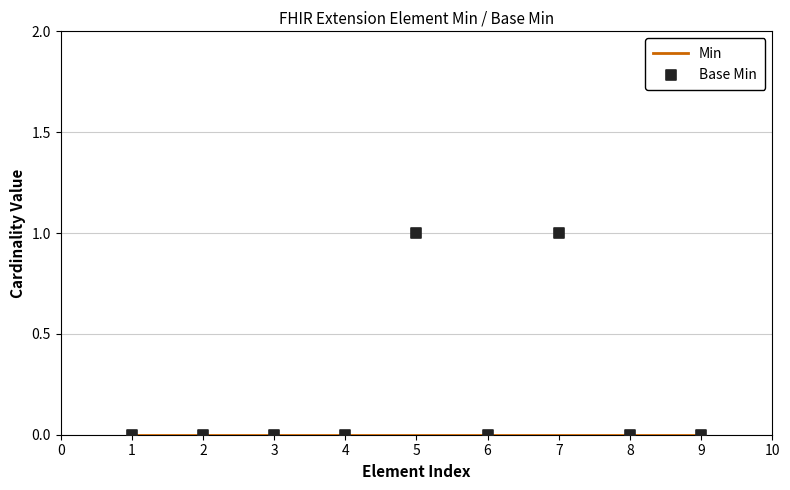

At how many categories does at least one series exceed 0?

2